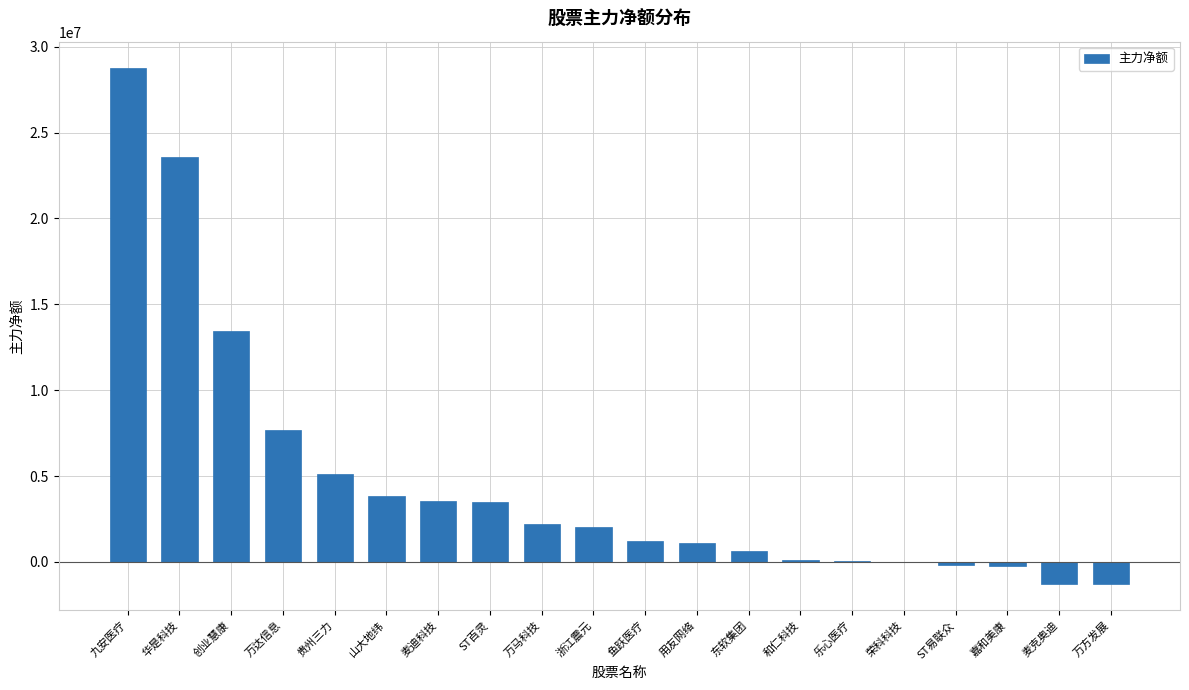

What is the sum of all values?

93813289